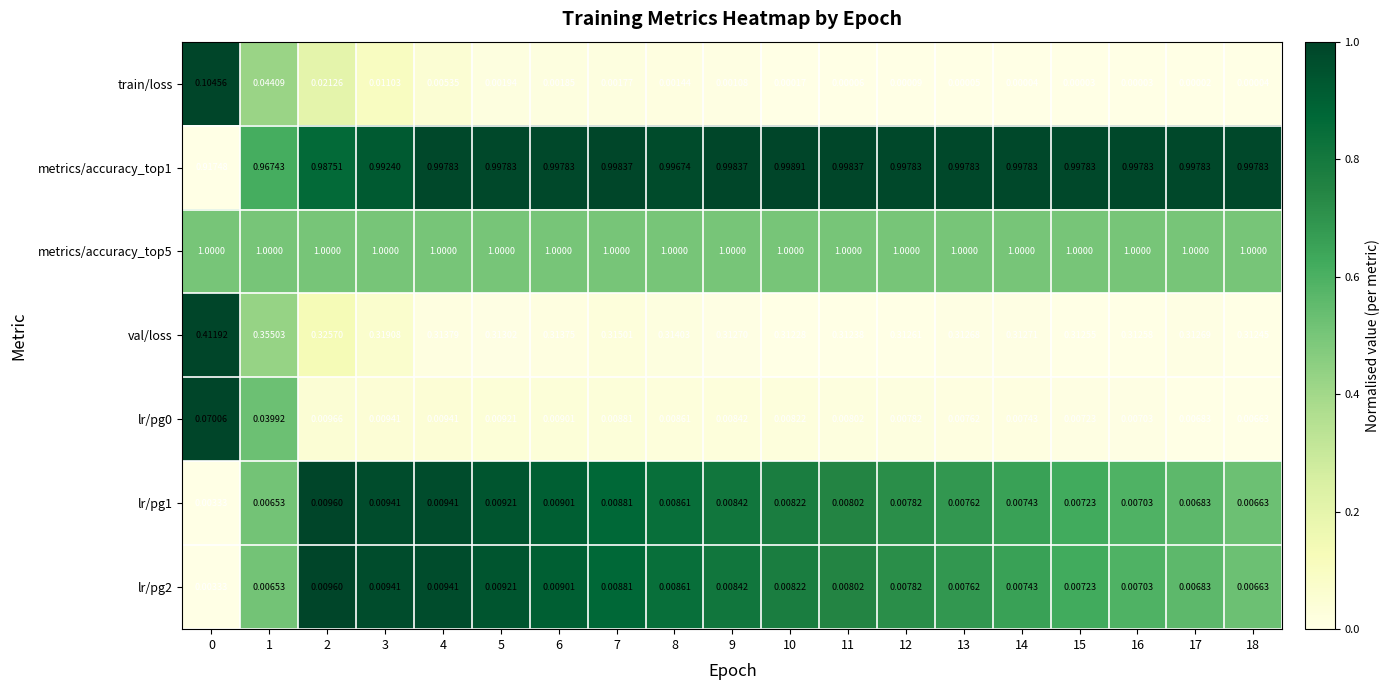

Is the value of metrics/accuracy_top1 at 1 greater than the value of lr/pg0 at 8?

Yes